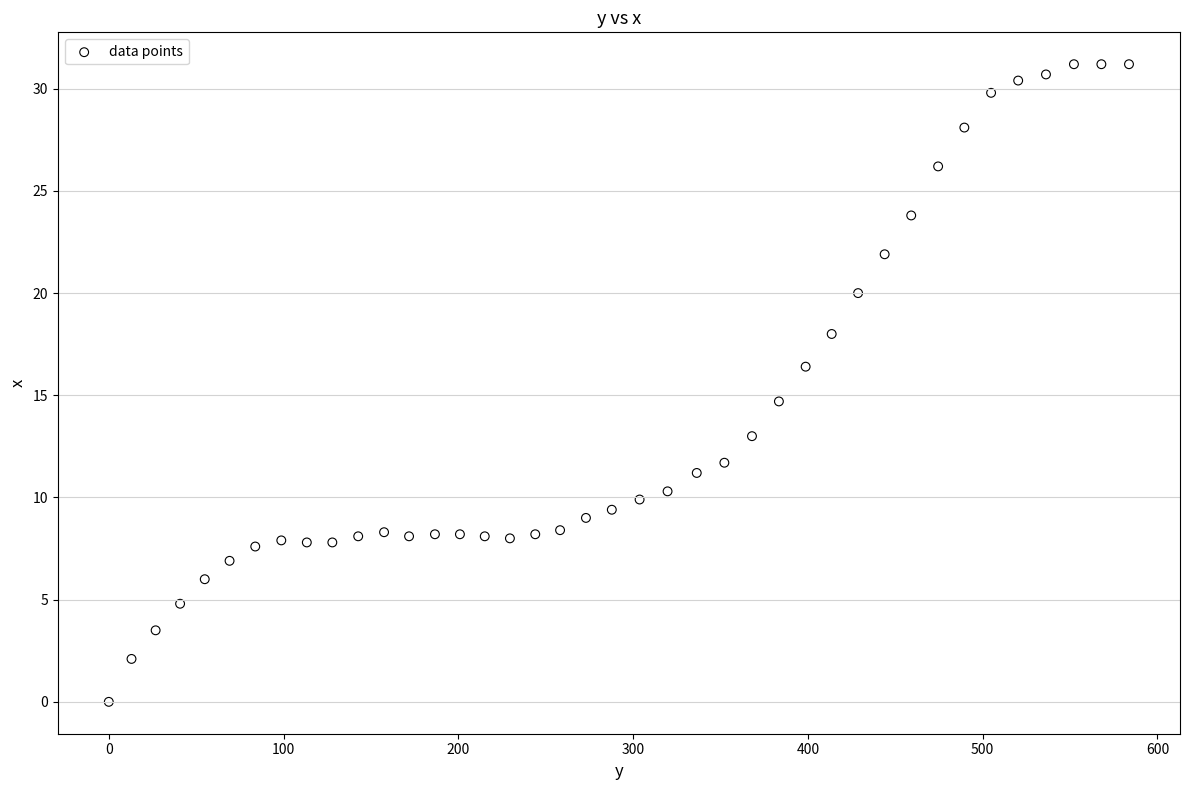

What is the range of Y values (max minus min)?

31.2